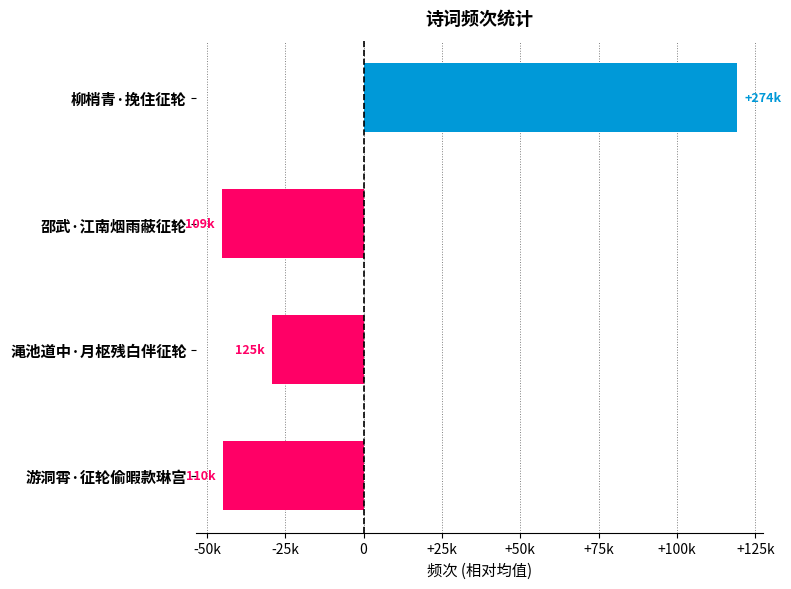

How many series are shown in this chart?

1